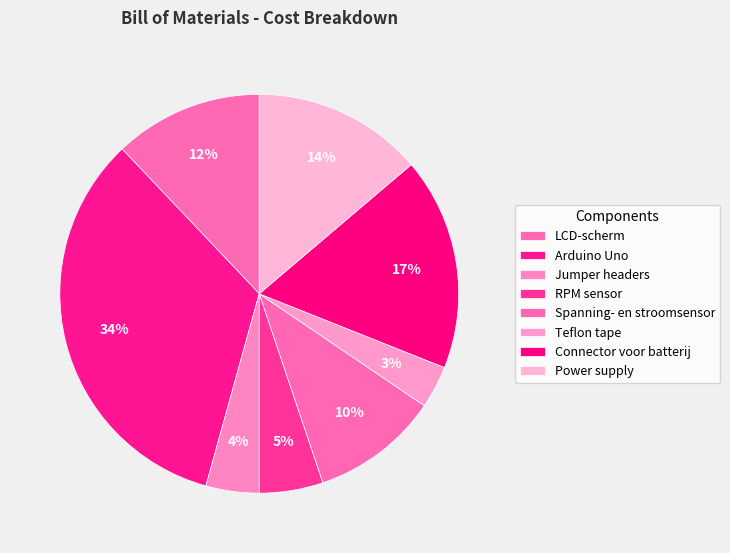

How many slices are in this pie chart?

8